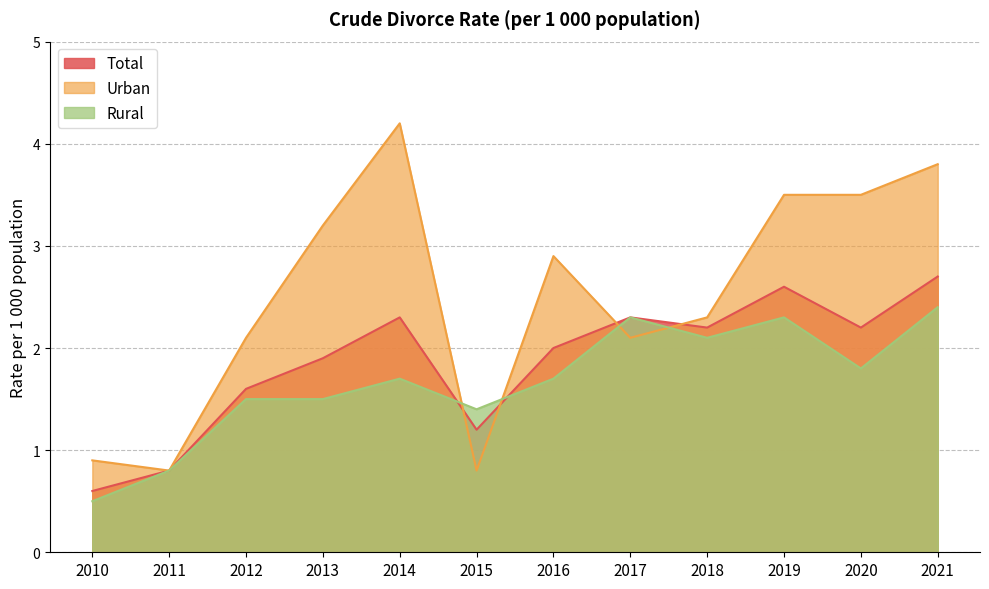

Rank the series by their maximum value, from highest to lowest.

Urban, Total, Rural